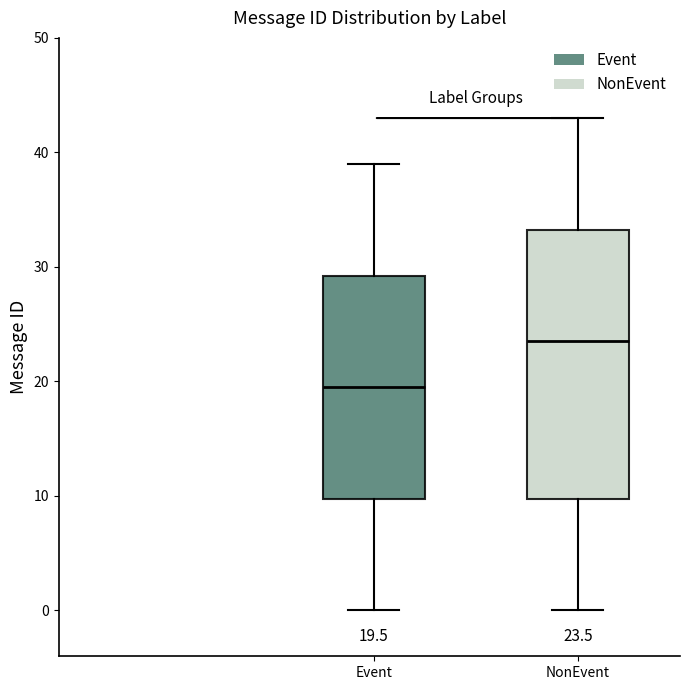

Which box has the lowest median line?

Event